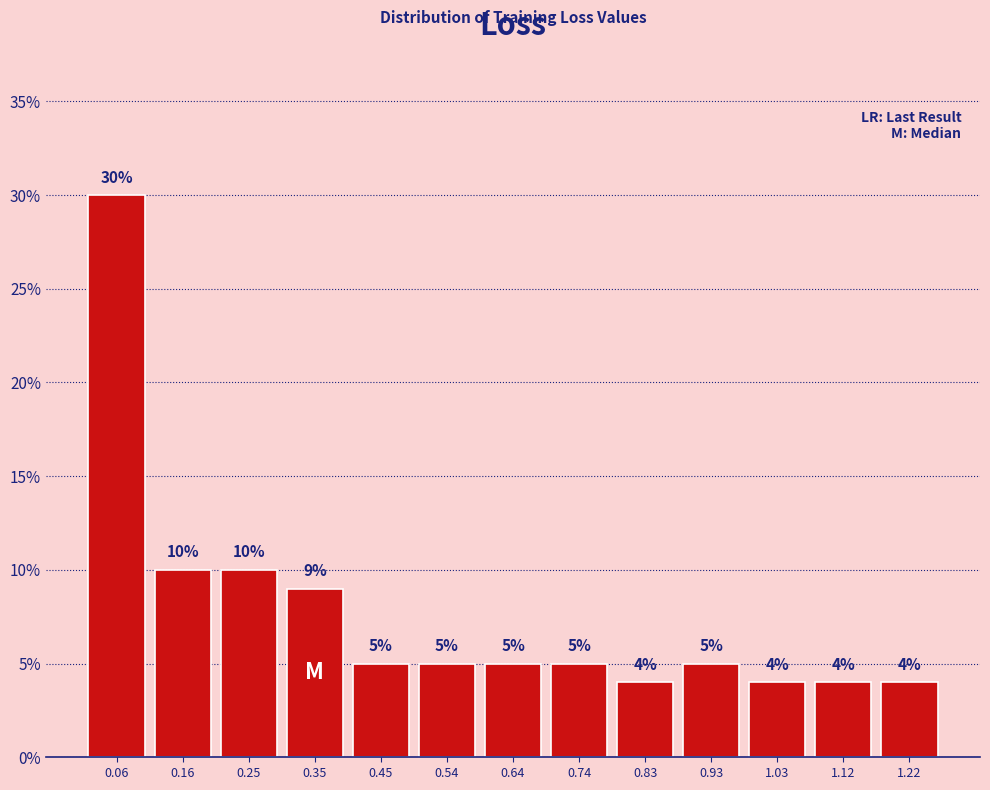

Which range on the x-axis has the tallest bar?

0.01 to 0.11